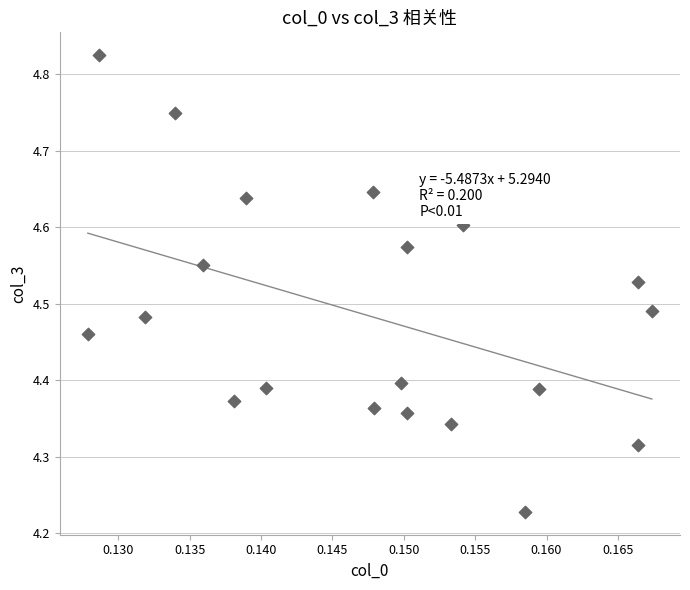

What is the range of Y values (max minus min)?

0.6